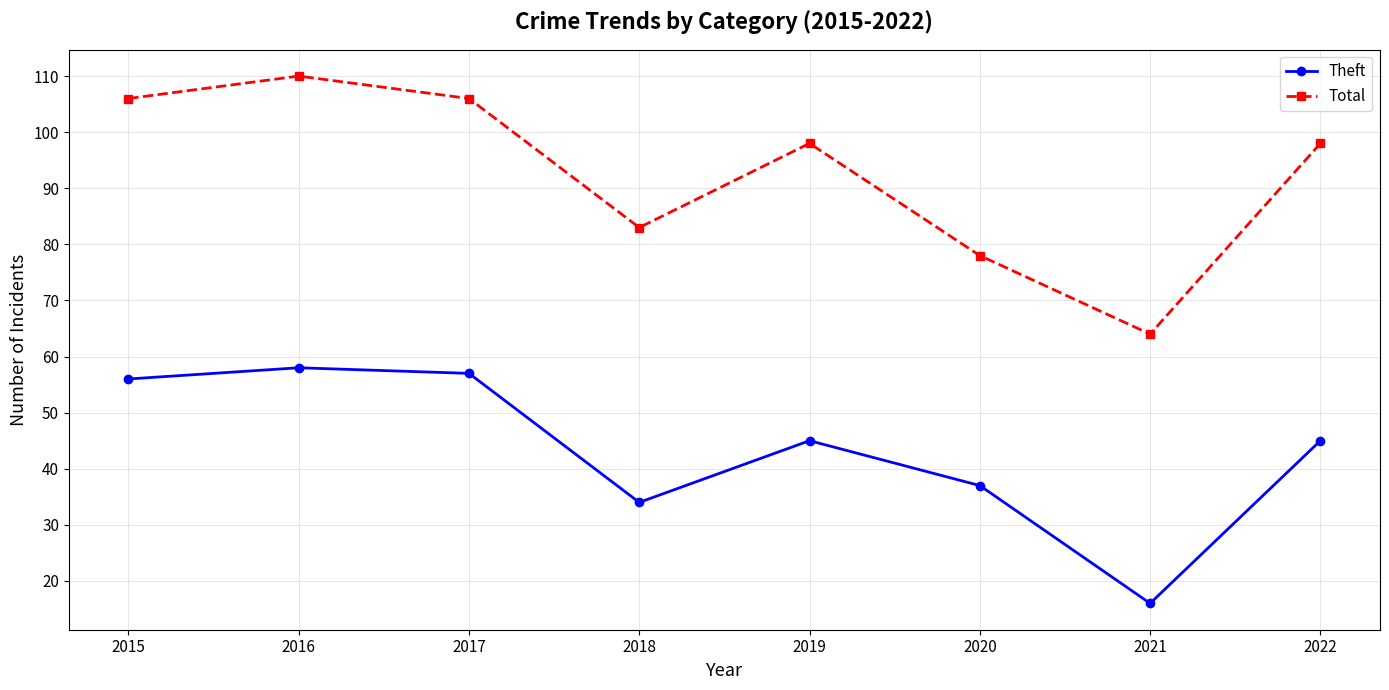

What is the spread (max minus min) of values at 2016?

52